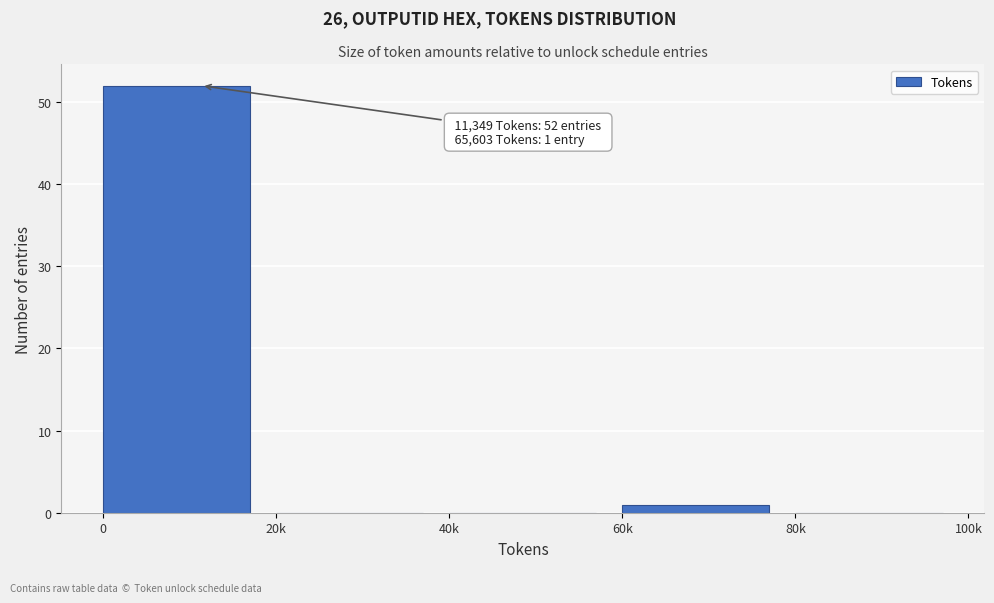

Reading left to right, what are all the values shown in this chart?

0=52	20k=0	40k=0	60k=1	80k=0